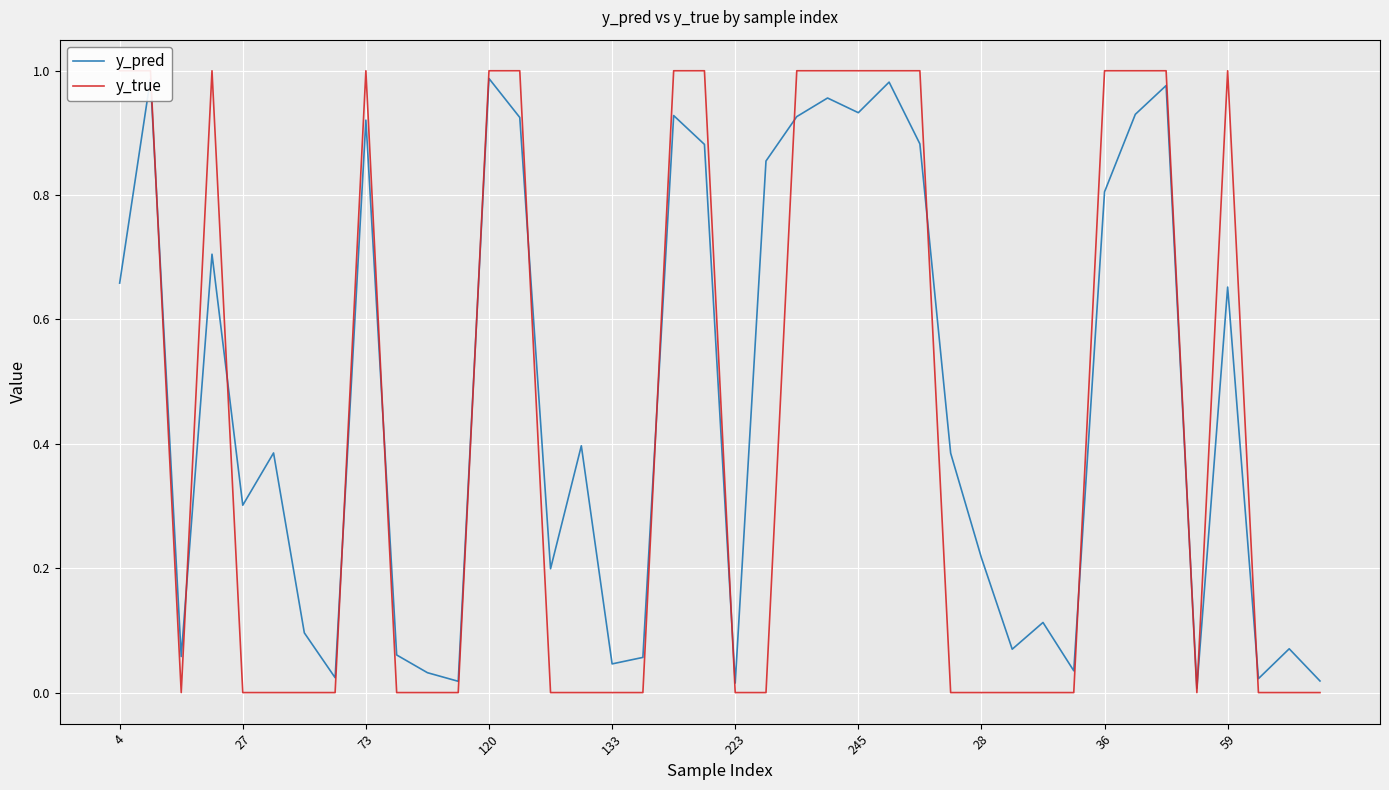

After their last crossing, which series has the higher values: y_pred or y_true?

y_pred